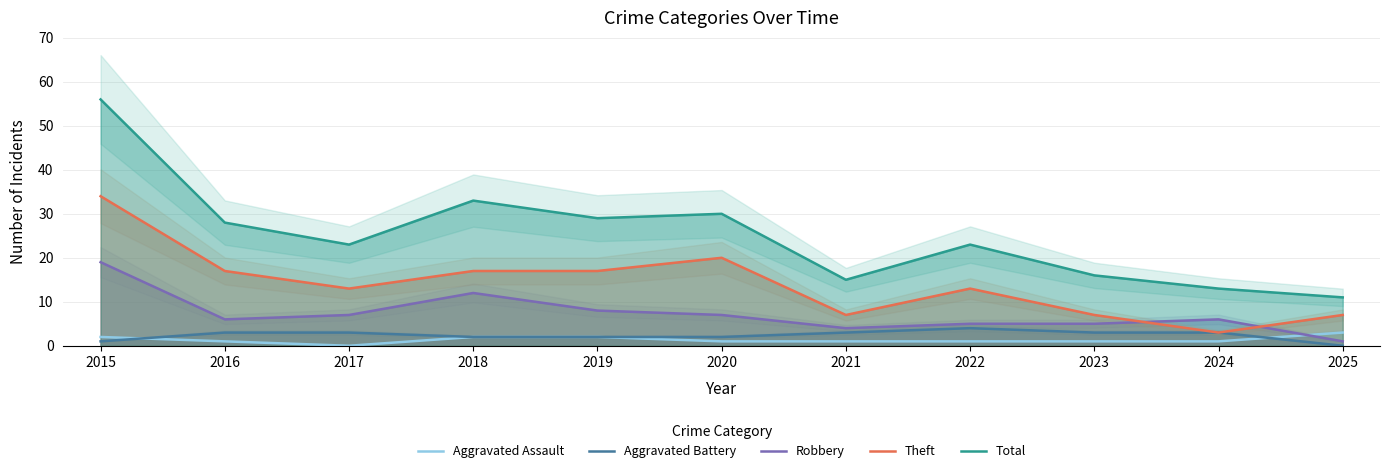

What is the sum of the Aggravated Battery values at 2025 and 2022?

4